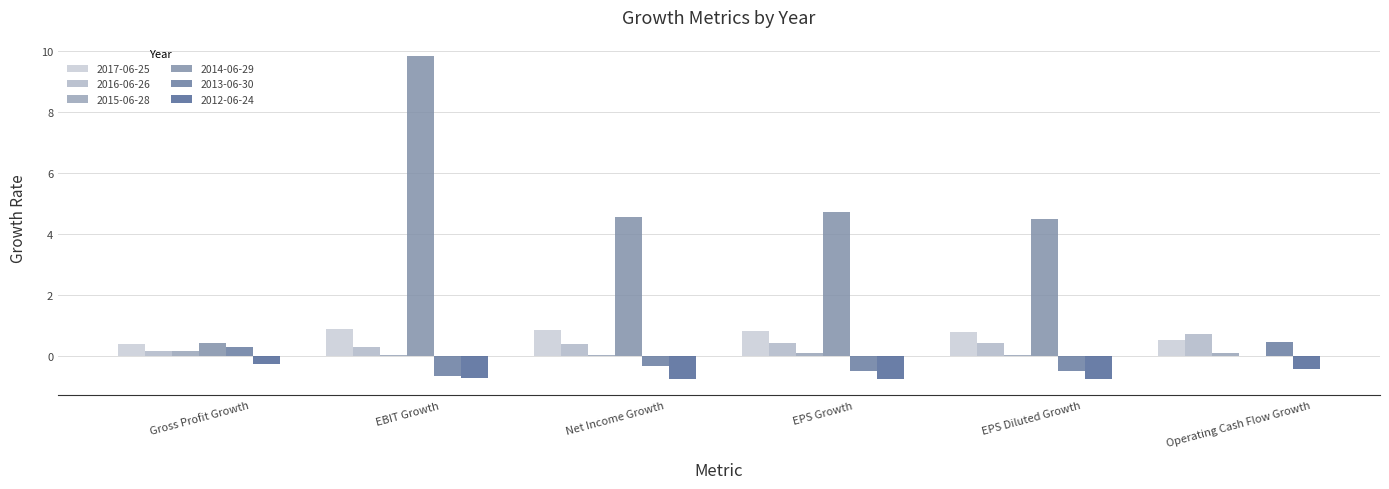

At how many categories does at least one series exceed 2?

4